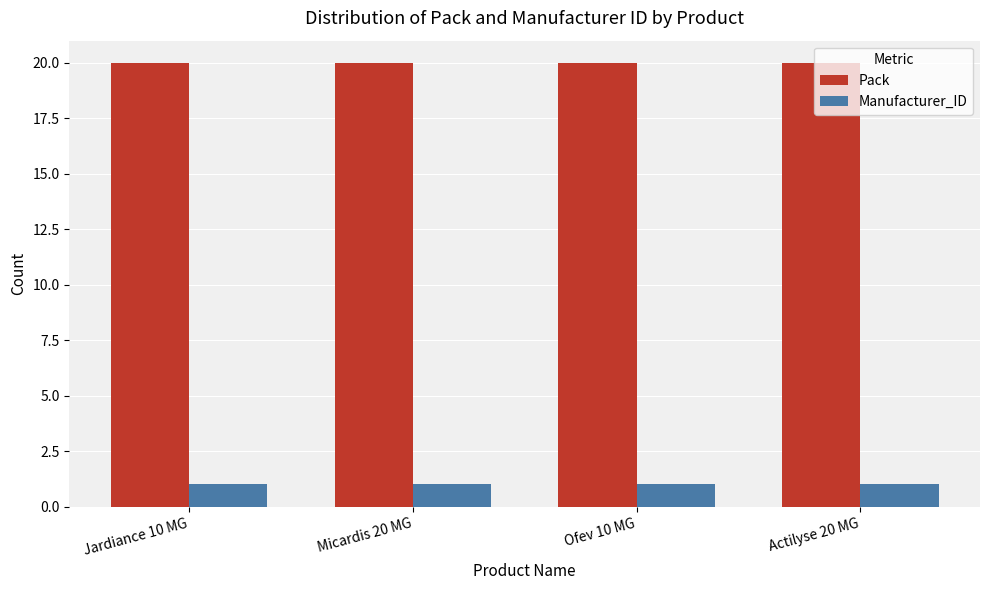

Which series has the largest total across all categories?

Pack